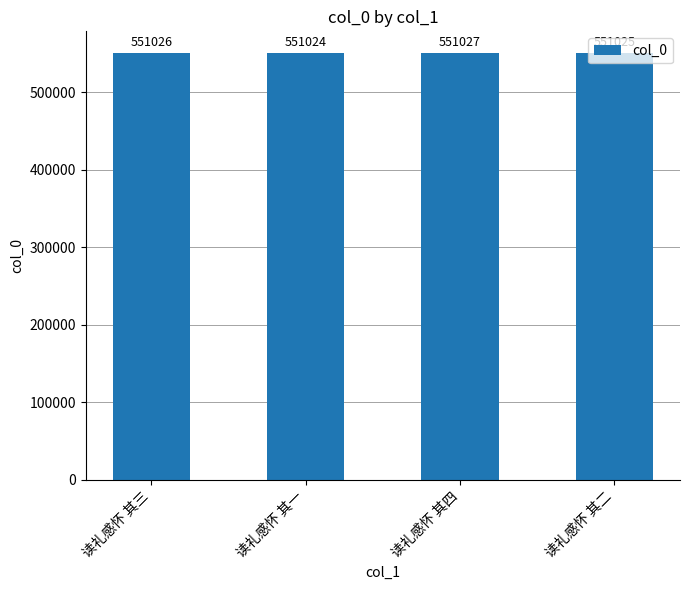

What position from the left is 读礼感怀 其二?

4